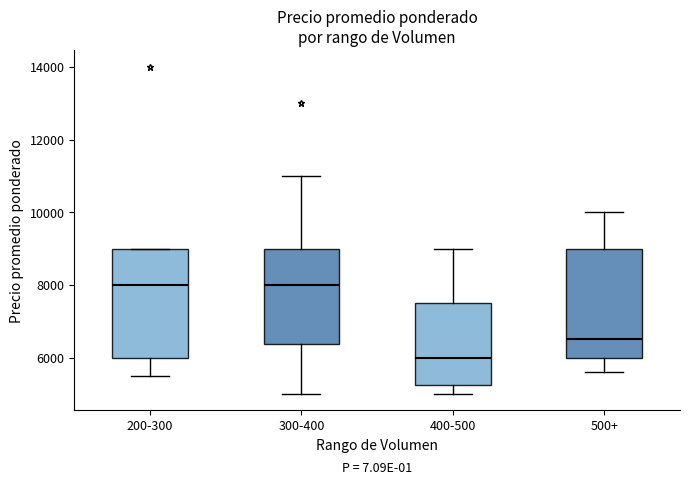

Reading left to right, read every box against the y-axis: the position of its median line, the range the box covers, and the ends of its whiskers. The values are not printed on the chart, so give them approximately, as read against the axis.

200-300: median 8000, box 6000 to 9000, whiskers 5600 to 9000
300-400: median 8000, box 6400 to 9000, whiskers 5000 to 11000
400-500: median 6000, box 5200 to 7600, whiskers 5000 to 9000
500+: median 6600, box 6000 to 9000, whiskers 5600 to 10000